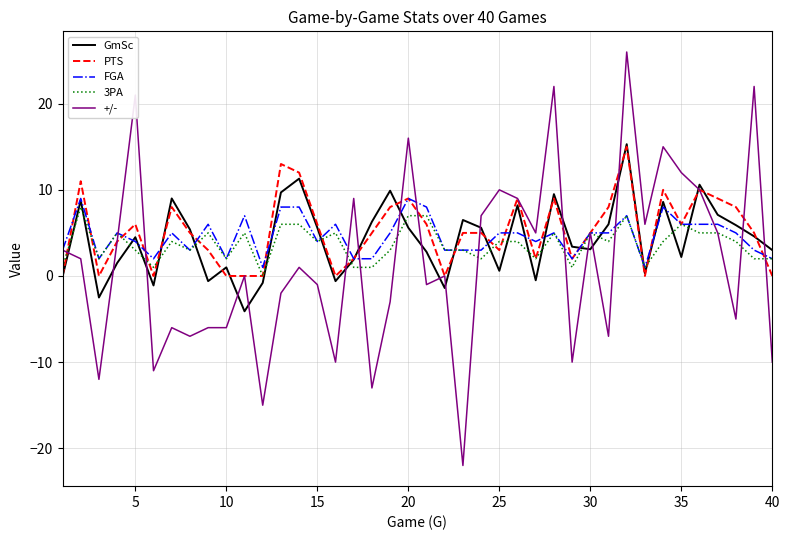

What is the greatest value displayed?

26.0